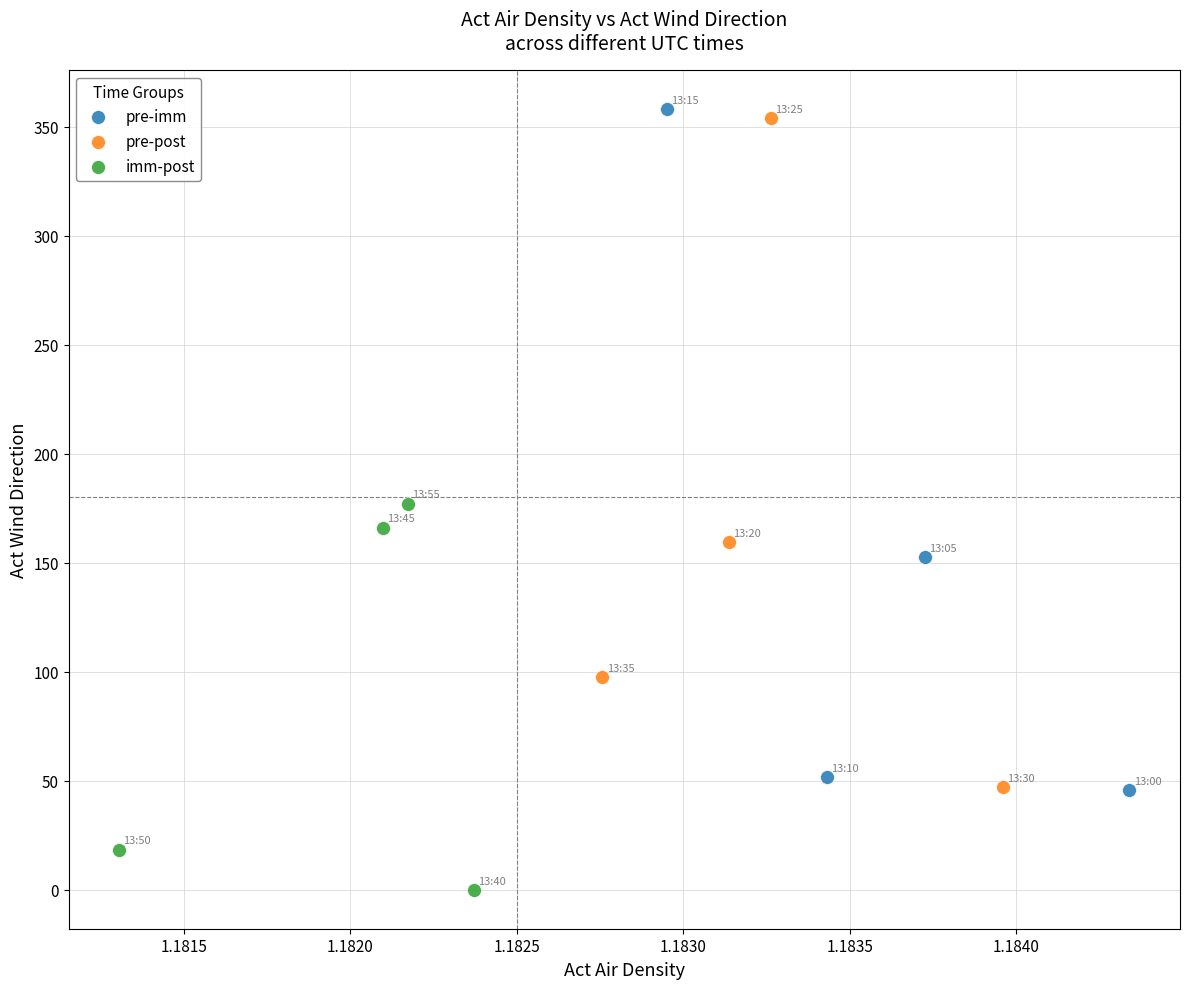

Which series contains the lowest Y value?

imm-post